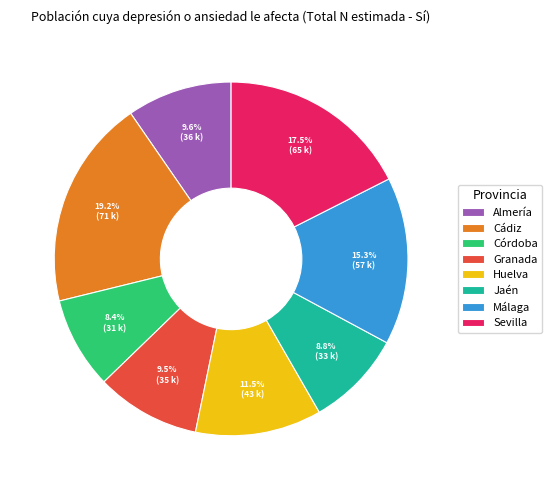

Is there any slice that represents more than half of the pie?

No